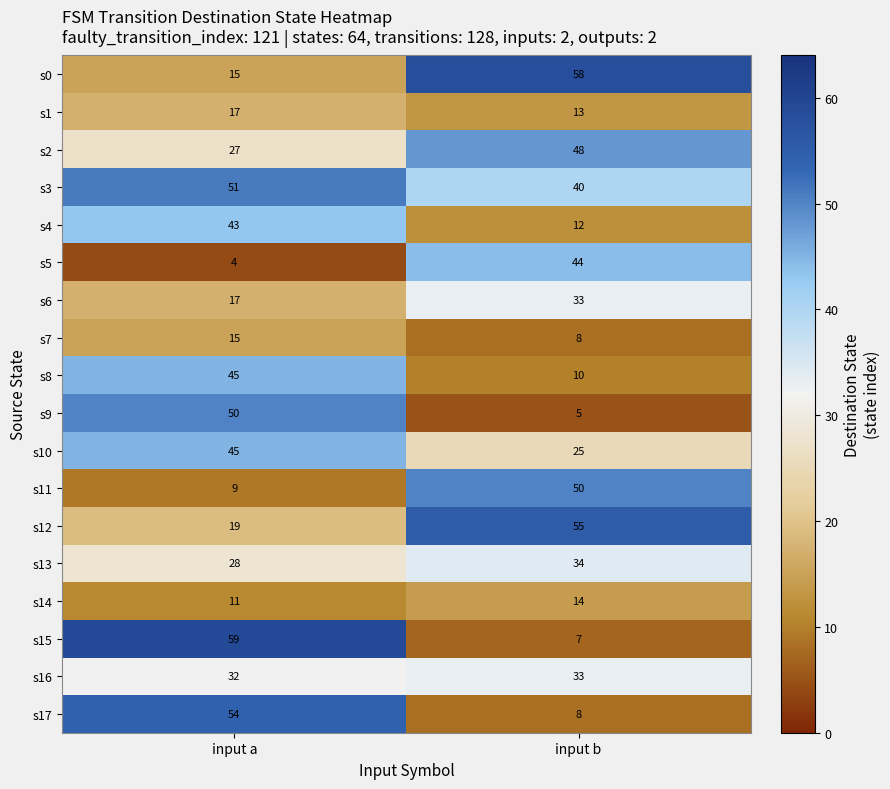

What is the difference between the maximum and minimum values in the s10 series?

20